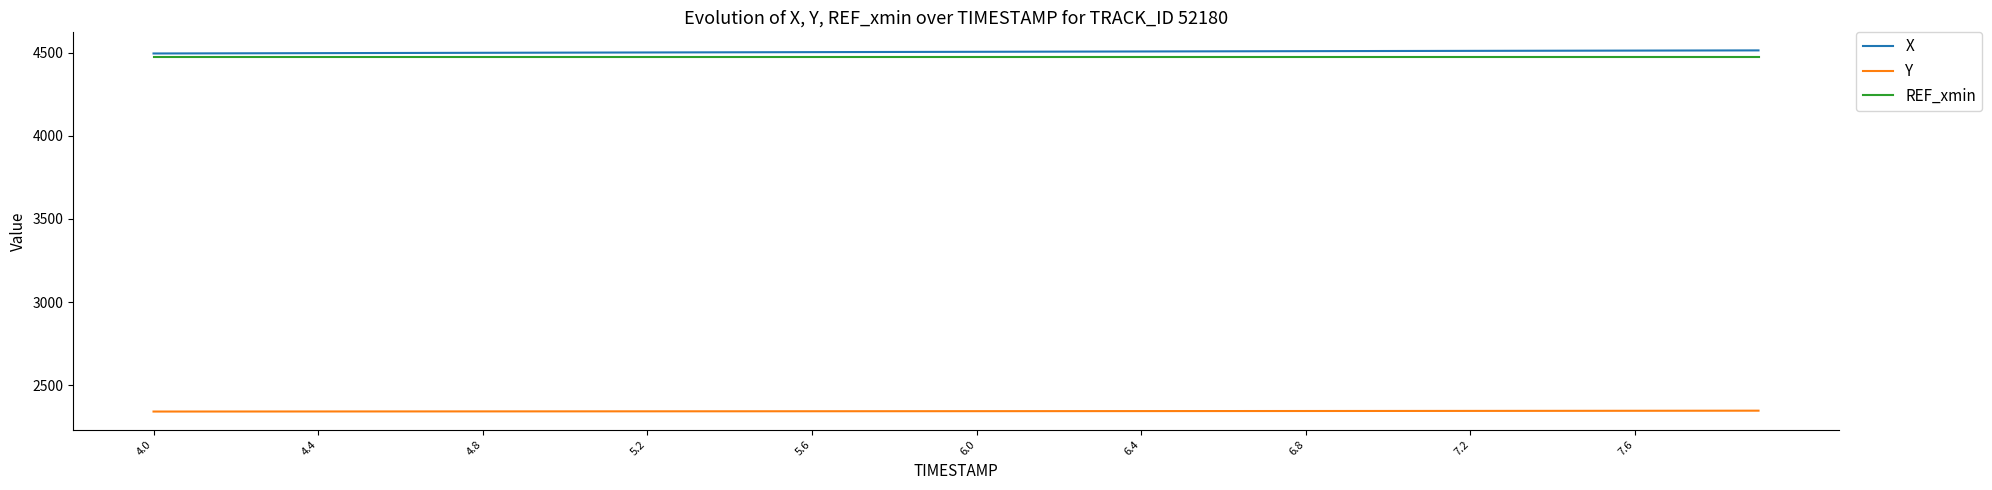

True or false: REF_xmin and Y intersect in this chart.

False